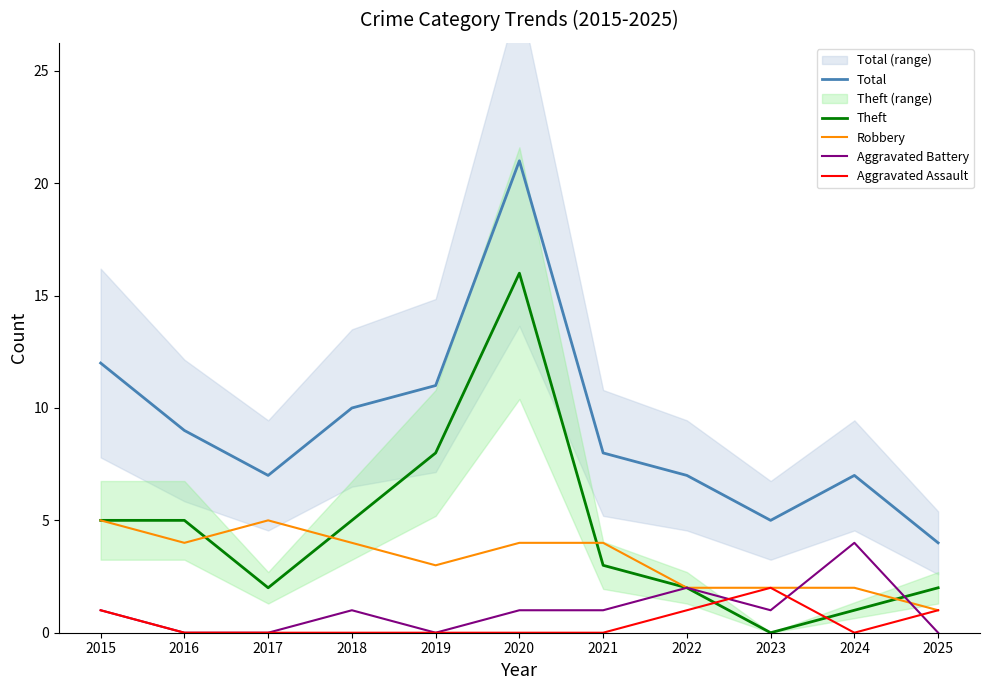

Where is Aggravated Assault nearest to the value 1?

2015